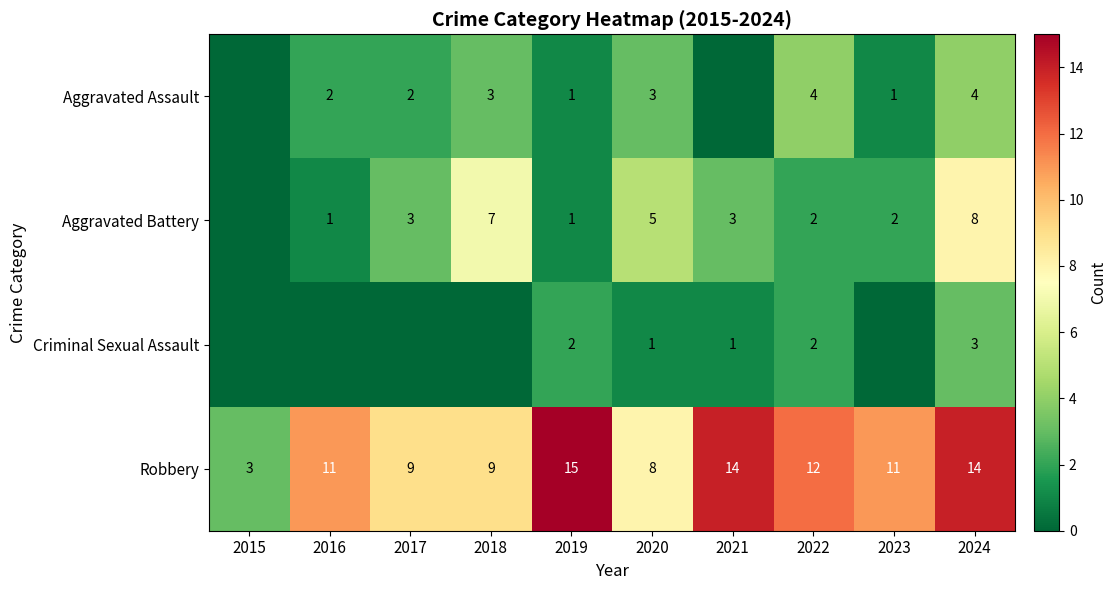

What is the total value across all series at 2024?

29